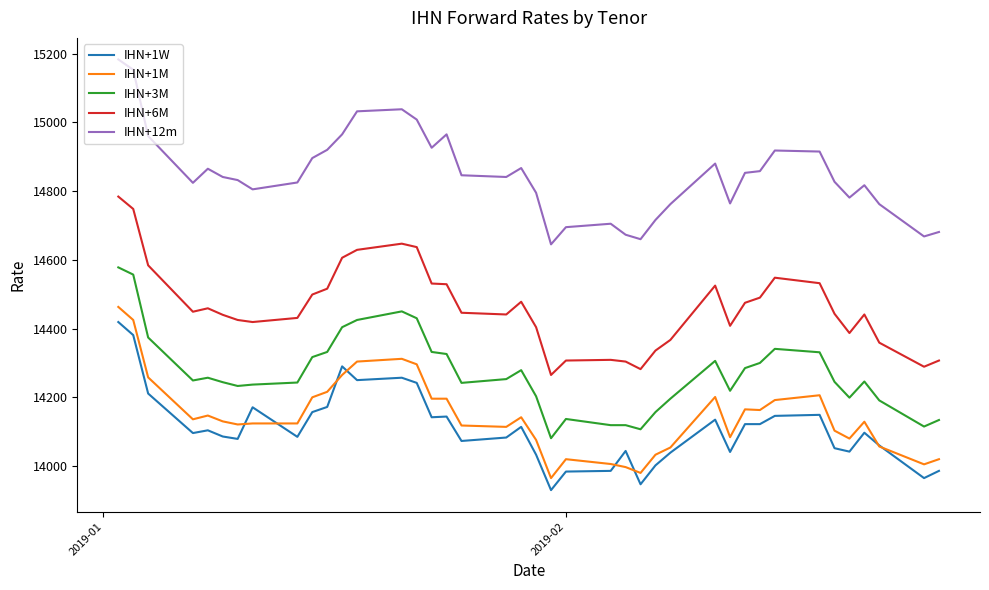

Which series has the largest total across all categories?

IHN+12m